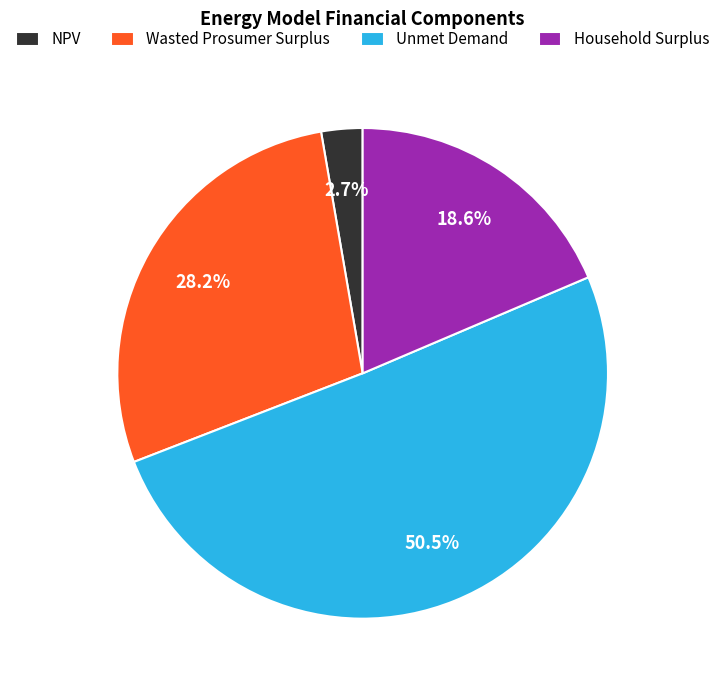

Which category has the biggest portion of the pie?

Unmet Demand